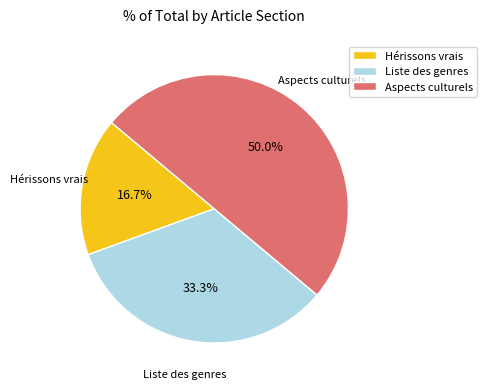

What percentage is the Liste des genres slice, to the nearest percent?

33%